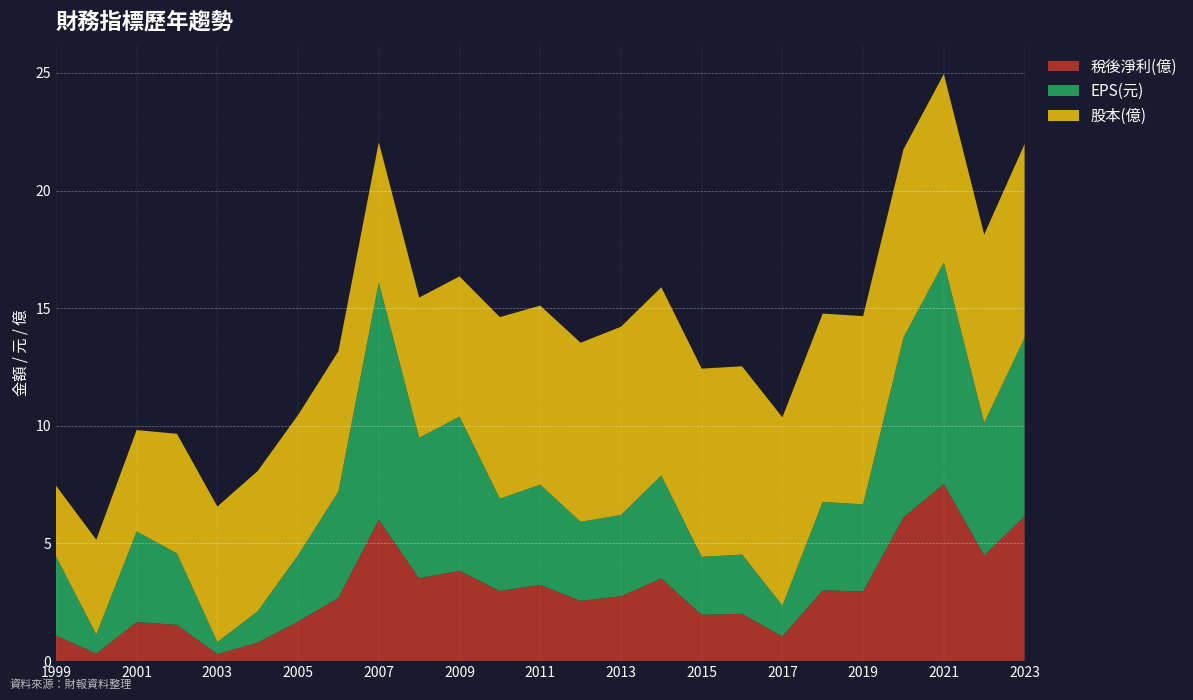

Reading left to right, extract all data points from this chart.

稅後淨利(億): 1999=1.1	2000=0.3	2001=1.7	2002=1.5	2003=0.3	2004=0.8	2005=1.7	2006=2.7	2007=6.0	2008=3.5	2009=3.8	2010=3.0	2011=3.2	2012=2.6	2013=2.8	2014=3.5	2015=2.0	2016=2.0	2017=1.1	2018=3.0	2019=3.0	2020=6.1	2021=7.5	2022=4.5	2023=6.2
EPS(元): 1999=3.4	2000=0.8	2001=3.9	2002=3.0	2003=0.5	2004=1.3	2005=2.8	2006=4.5	2007=10.1	2008=6.0	2009=6.5	2010=3.9	2011=4.3	2012=3.4	2013=3.5	2014=4.4	2015=2.5	2016=2.5	2017=1.3	2018=3.8	2019=3.7	2020=7.6	2021=9.4	2022=5.6	2023=7.6
股本(億): 1999=3.0	2000=4.0	2001=4.3	2002=5.1	2003=5.8	2004=6.0	2005=6.0	2006=6.0	2007=6.0	2008=6.0	2009=6.0	2010=7.7	2011=7.6	2012=7.6	2013=8.0	2014=8.0	2015=8.0	2016=8.0	2017=8.0	2018=8.0	2019=8.0	2020=8.0	2021=8.0	2022=8.0	2023=8.2